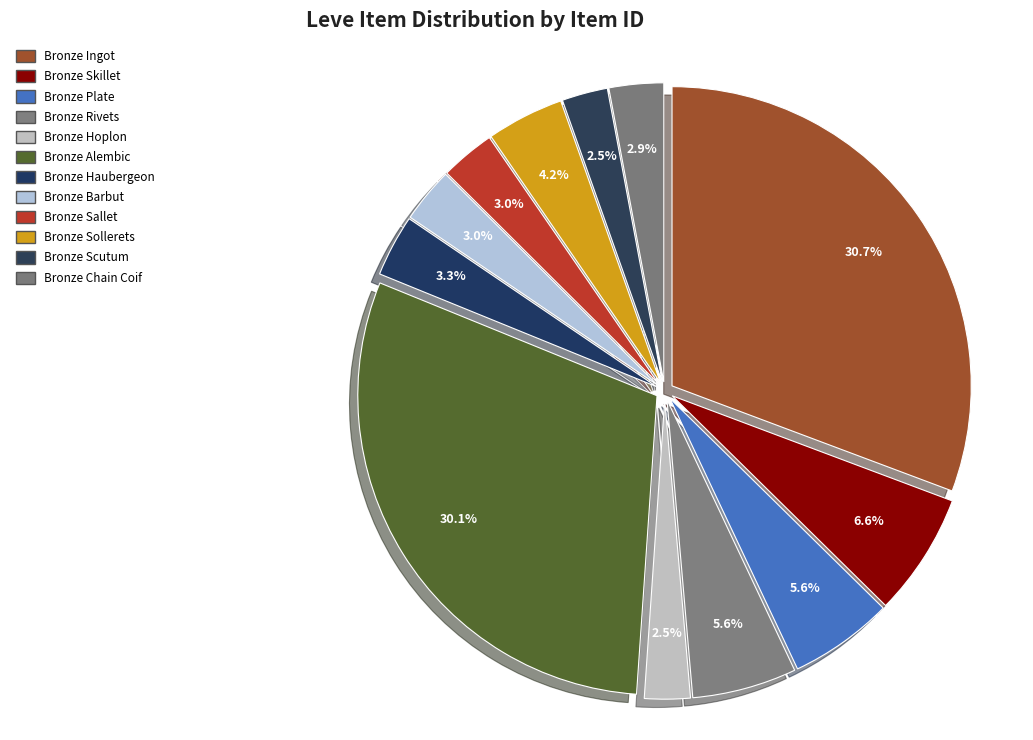

To the nearest percent, what is the difference between the largest and smallest slice percentages?

28%